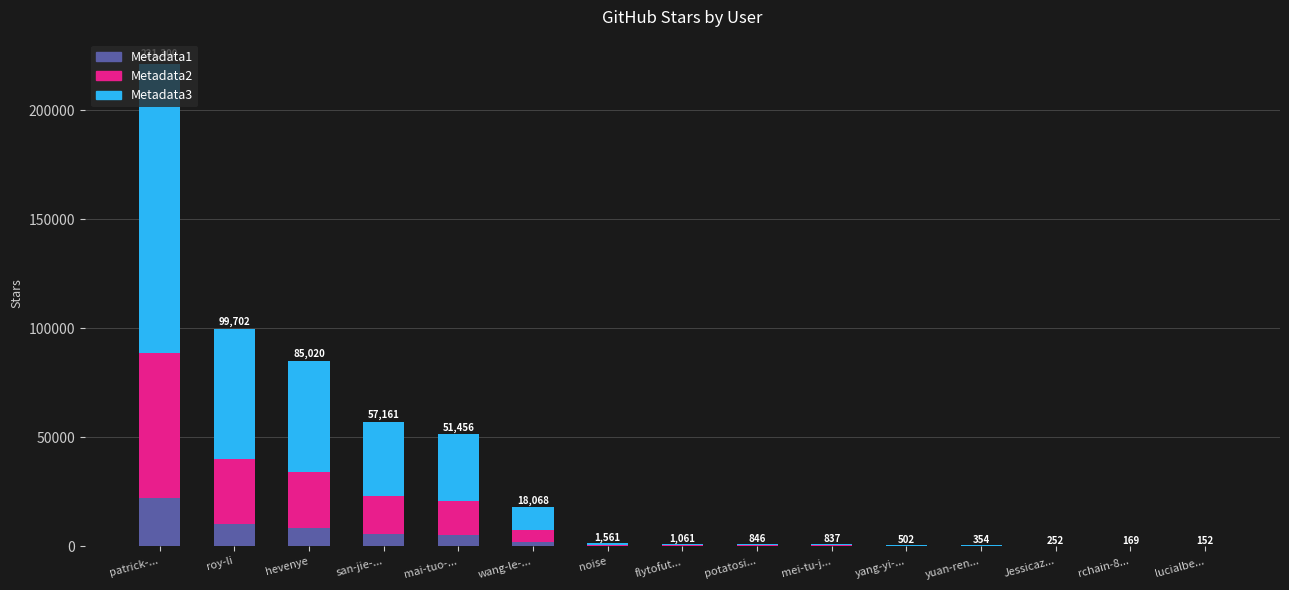

What is the difference between the Metadata1 values at noise and hevenye?

8345.9